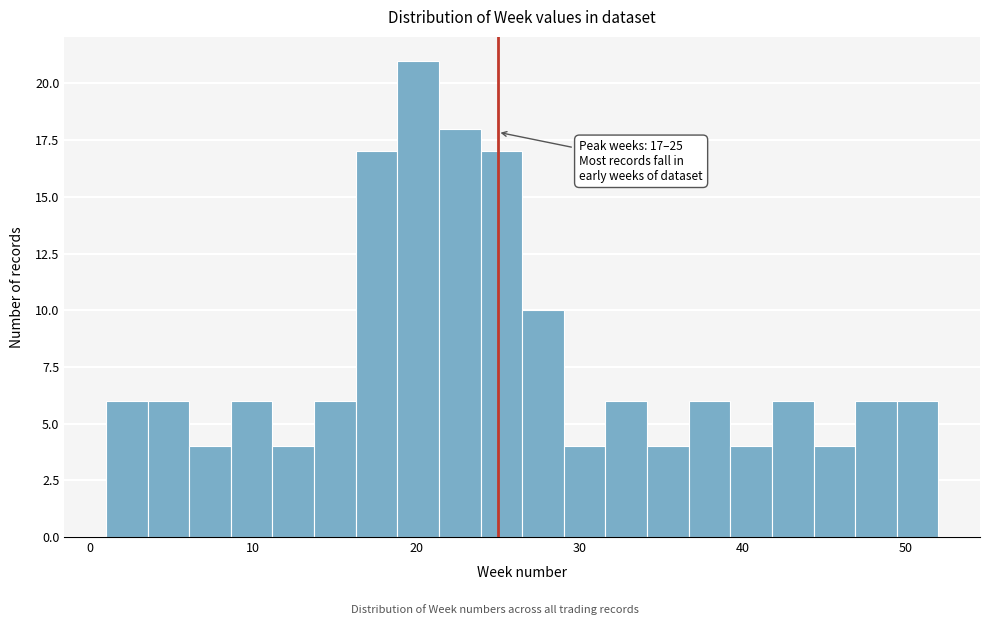

Read against the x-axis, roughly where is the centre of the tallest bar?

20